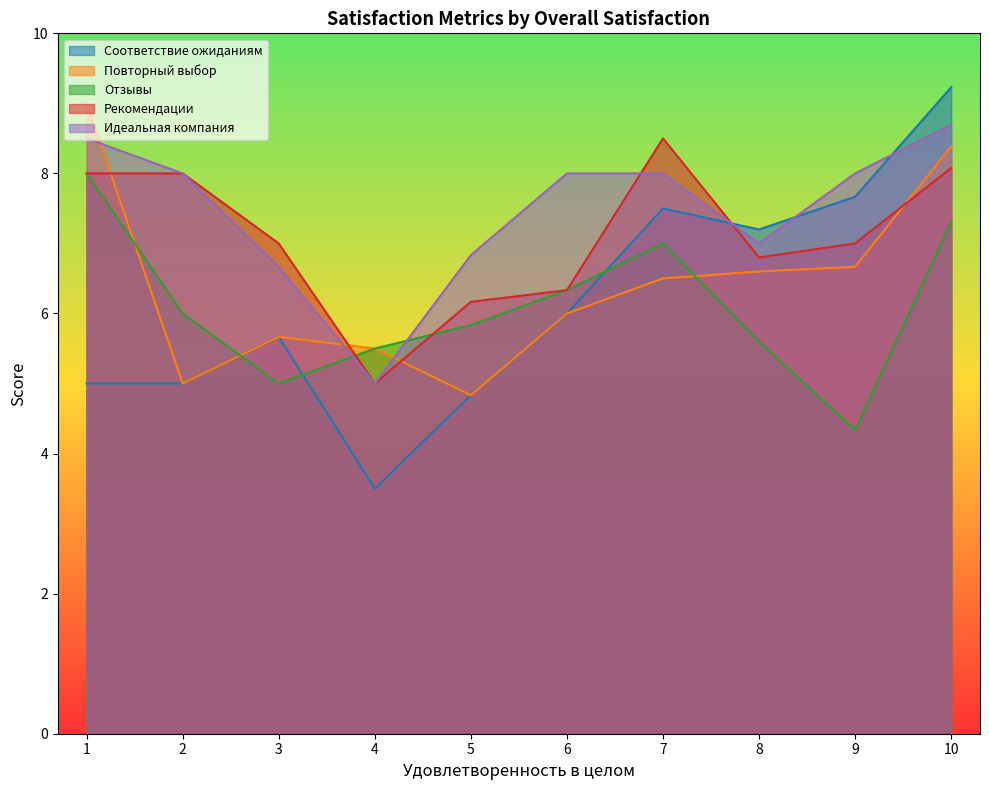

What is the spread (max minus min) of values at 9?

3.7